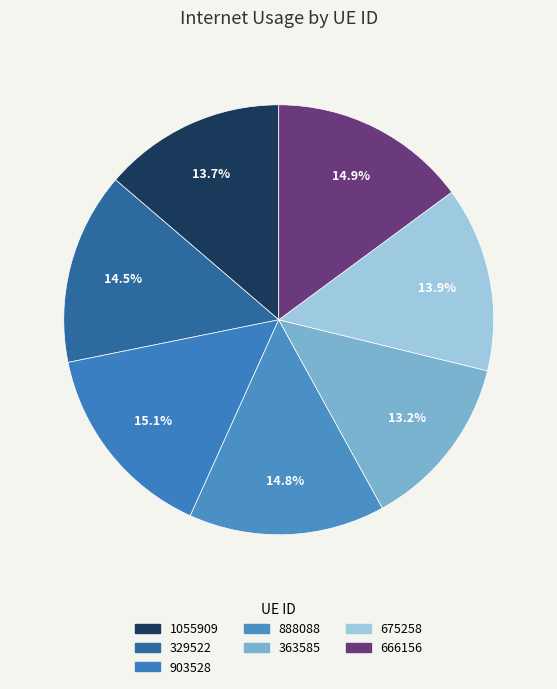

Is it true that 903528 is 15% of the pie?

True